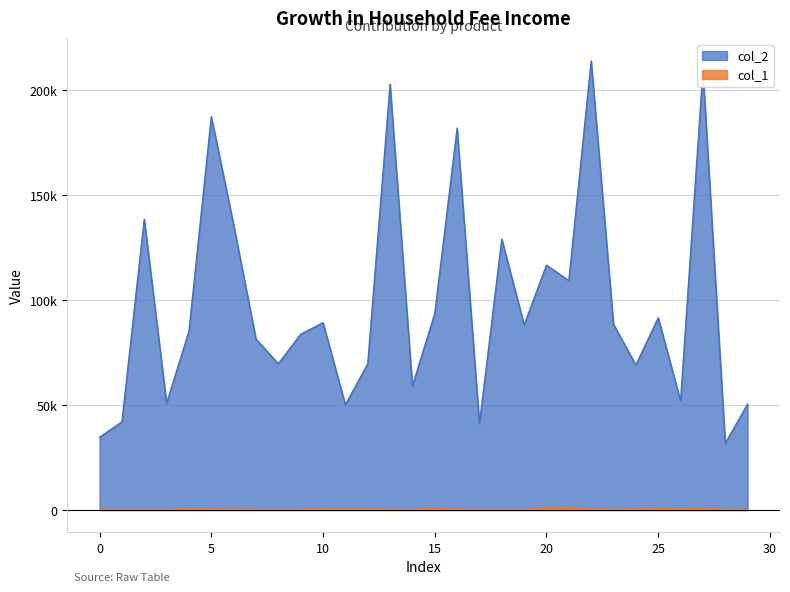

Reading left to right, what are all the values shown in this chart?

col_2: 0=34659	1=41974	2=138538	3=50838	4=85126	5=187365	6=135932	7=81413	8=69664	9=83724	10=89209	11=50151	12=69601	13=202786	14=59059	15=93549	16=181850	17=41031	18=129037	19=88185	20=116647	21=109239	22=213934	23=88432	24=69047	25=91543	26=52040	27=209216	28=31758	29=50433
col_1: 0=219	1=152	2=248	3=219	4=677	5=368	6=339	7=302	8=236	9=258	10=494	11=420	12=450	13=287	14=207	15=850	16=299	17=150	18=297	19=220	20=1023	21=1186	22=439	23=294	24=356	25=860	26=438	27=864	28=271	29=254